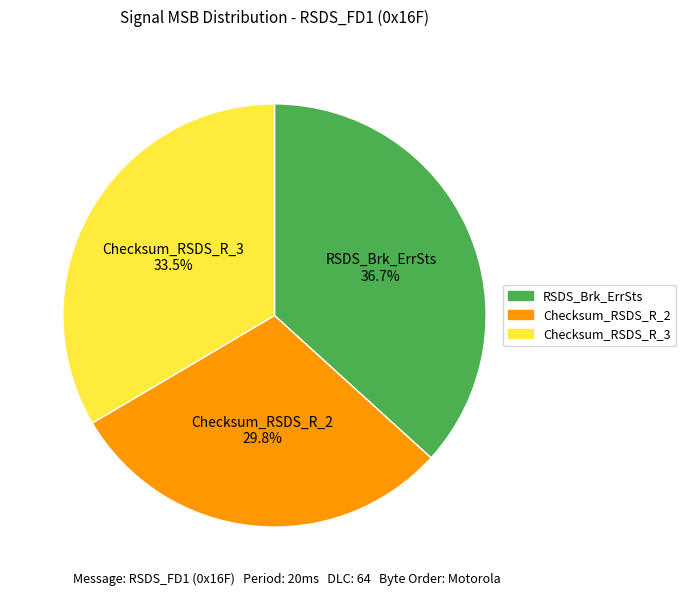

Which slice is the largest?

RSDS_Brk_ErrSts